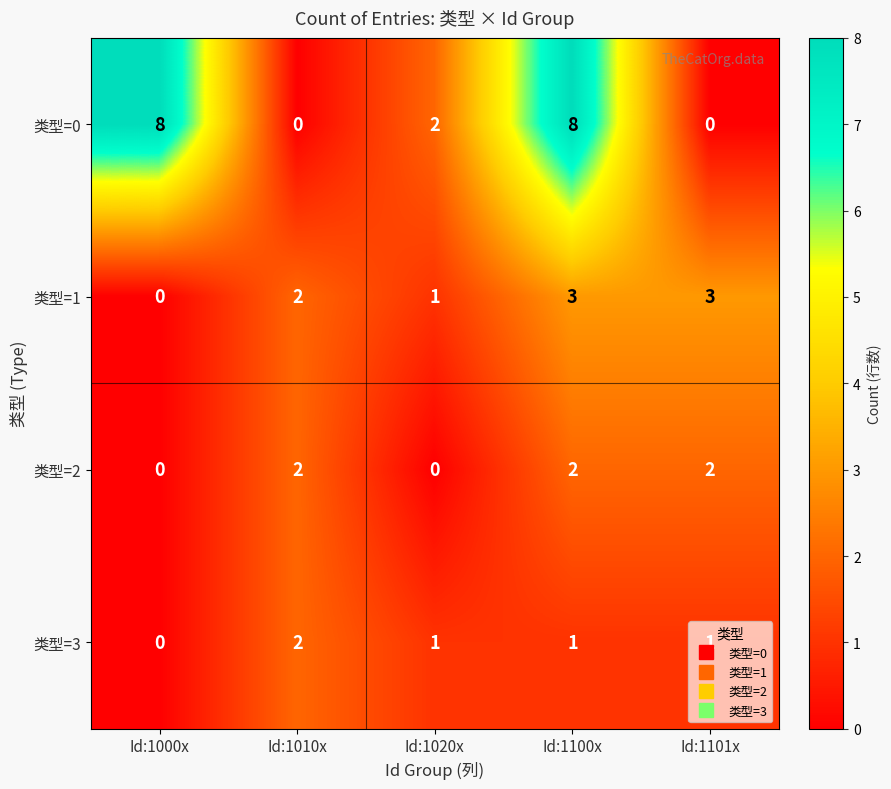

What is the difference between the highest and lowest values at Id:1100x?

7